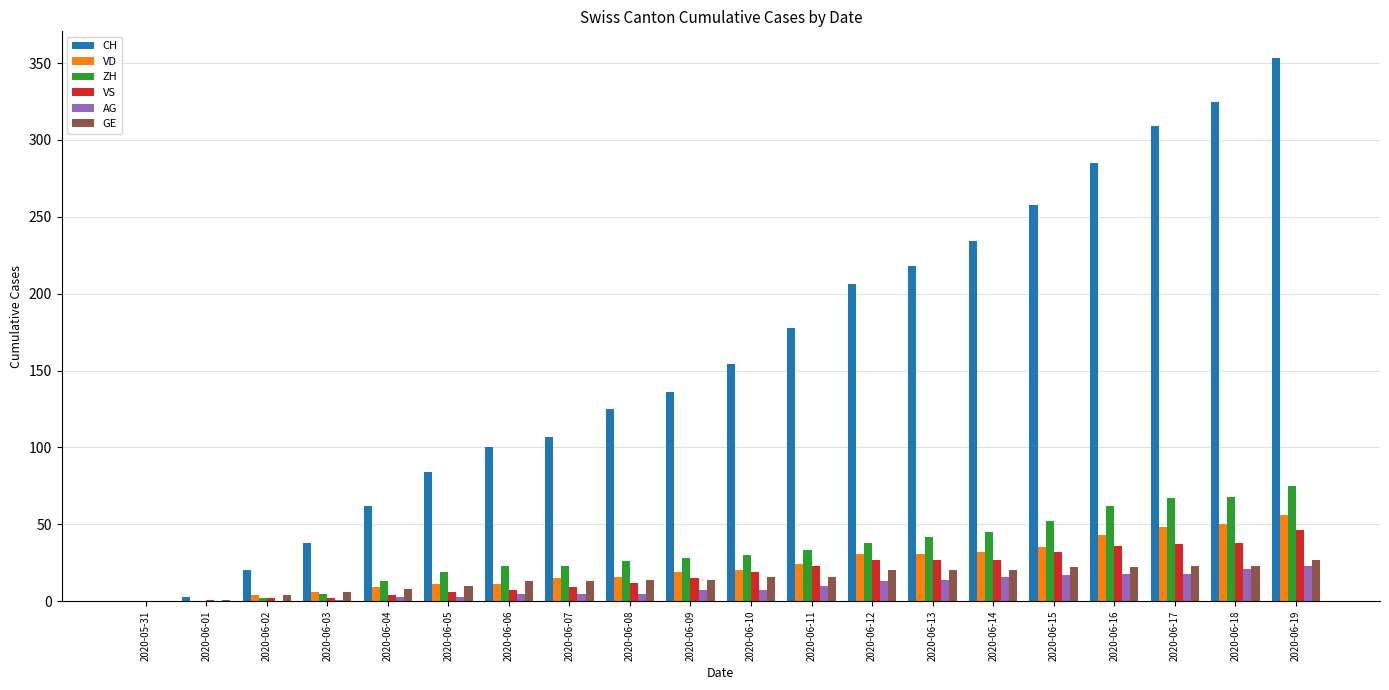

At which category is the sum across all series the highest?

2020-06-19